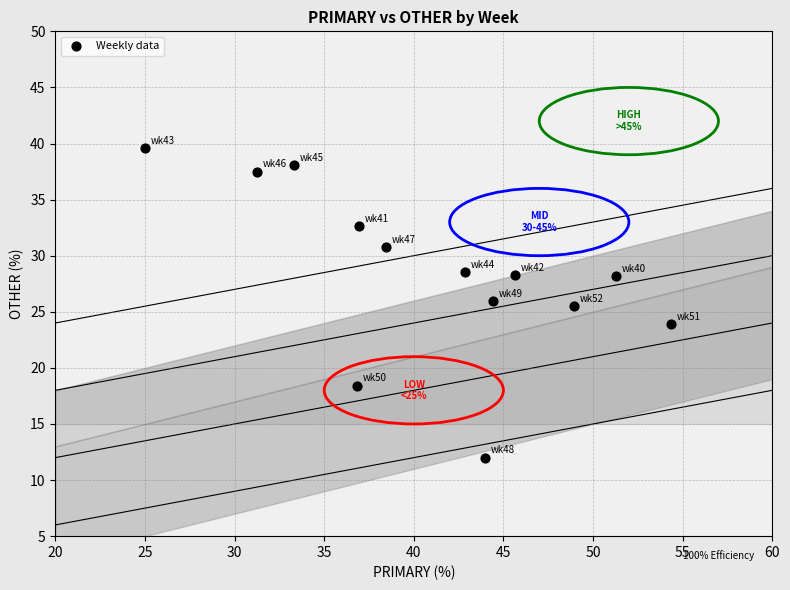

What is the range of Y values (max minus min)?

27.6